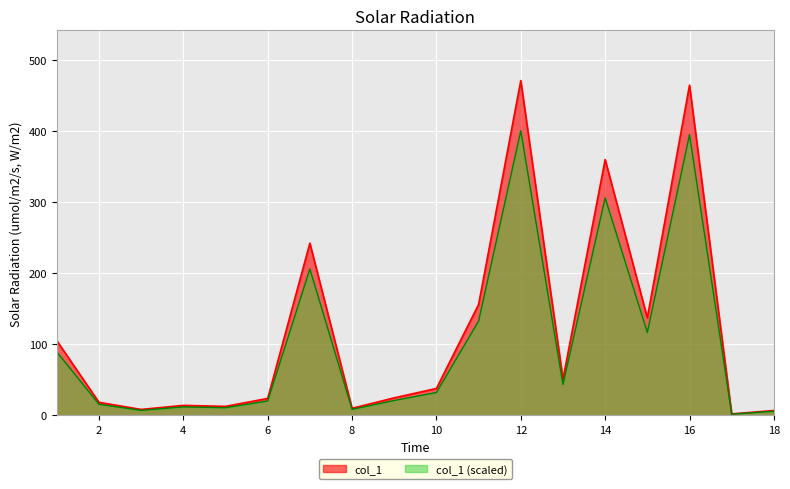

What is the maximum value shown in the chart?

470.6